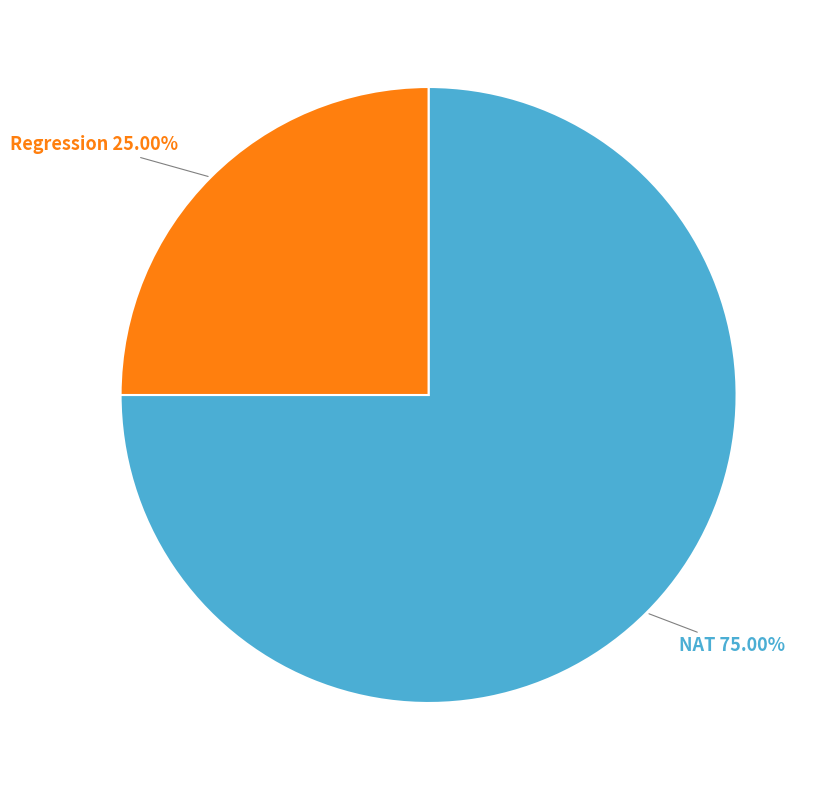

Rank the categories by value from highest to lowest.

NAT, Regression